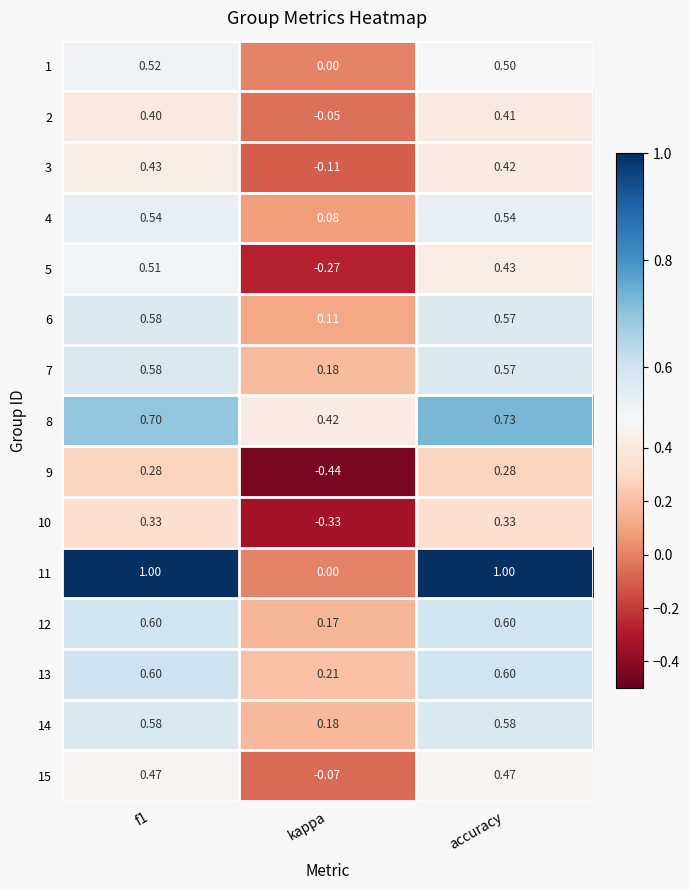

Is the value of 9 at accuracy greater than the value of 14 at f1?

No